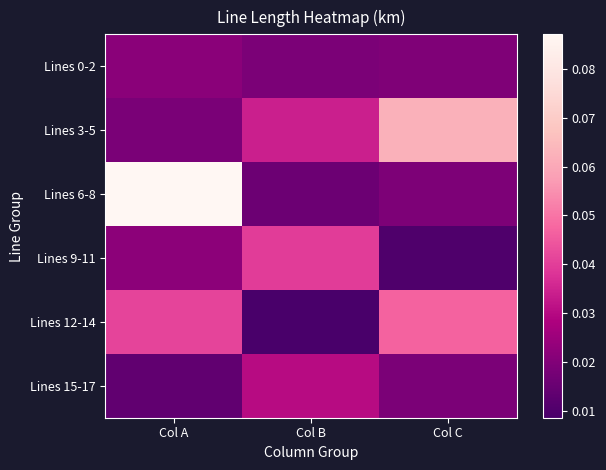

Reading left to right, what are all the values shown in this chart?

Lines 0-2: Col A=0.0	Col B=0.0	Col C=0.0
Lines 3-5: Col A=0.0	Col B=0.0	Col C=0.1
Lines 6-8: Col A=0.1	Col B=0.0	Col C=0.0
Lines 9-11: Col A=0.0	Col B=0.0	Col C=0.0
Lines 12-14: Col A=0.0	Col B=0.0	Col C=0.0
Lines 15-17: Col A=0.0	Col B=0.0	Col C=0.0